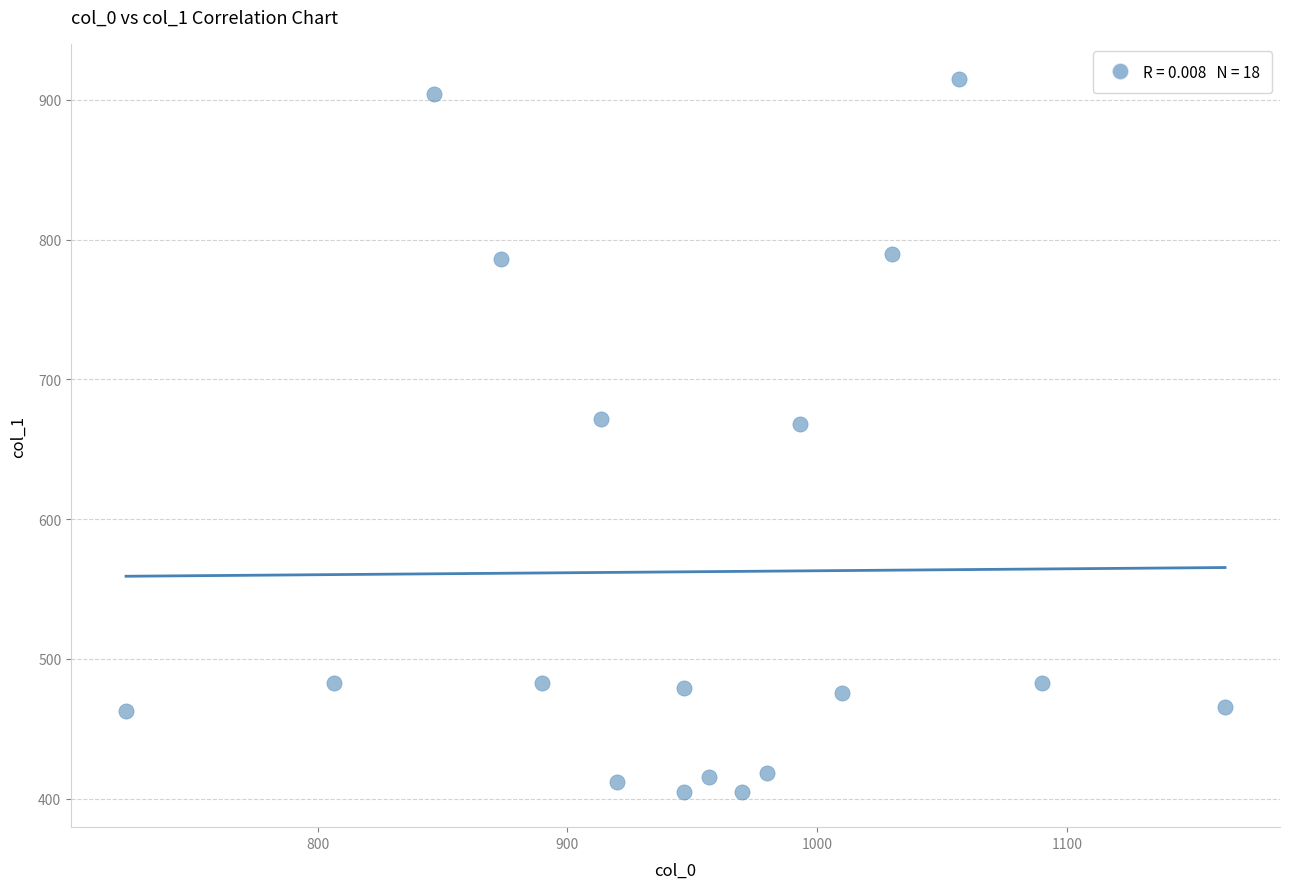

What is the range of Y values (max minus min)?

509.6